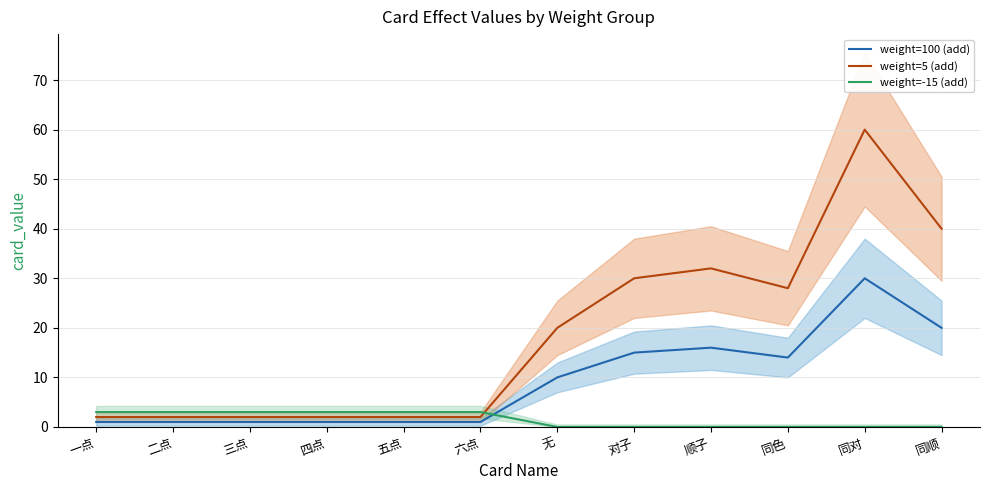

How many series are shown in this chart?

3